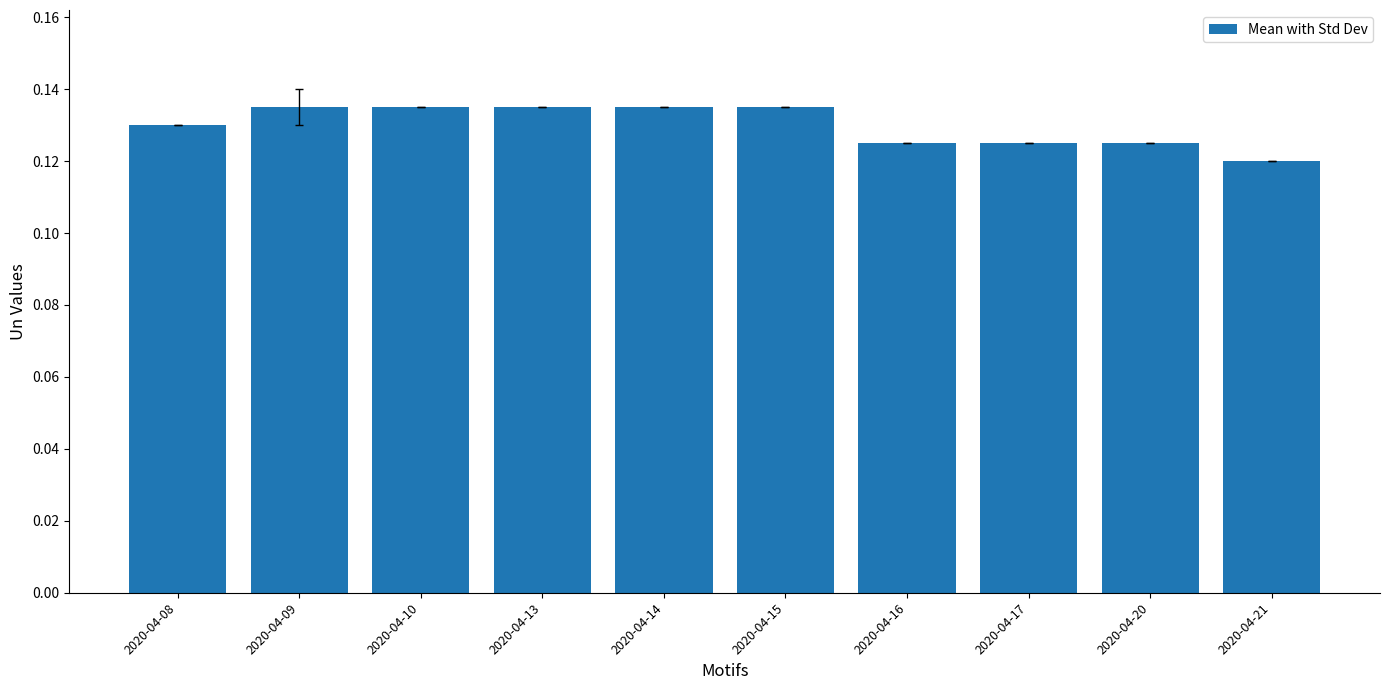

Which label corresponds to the smallest value in the chart?

2020-04-21